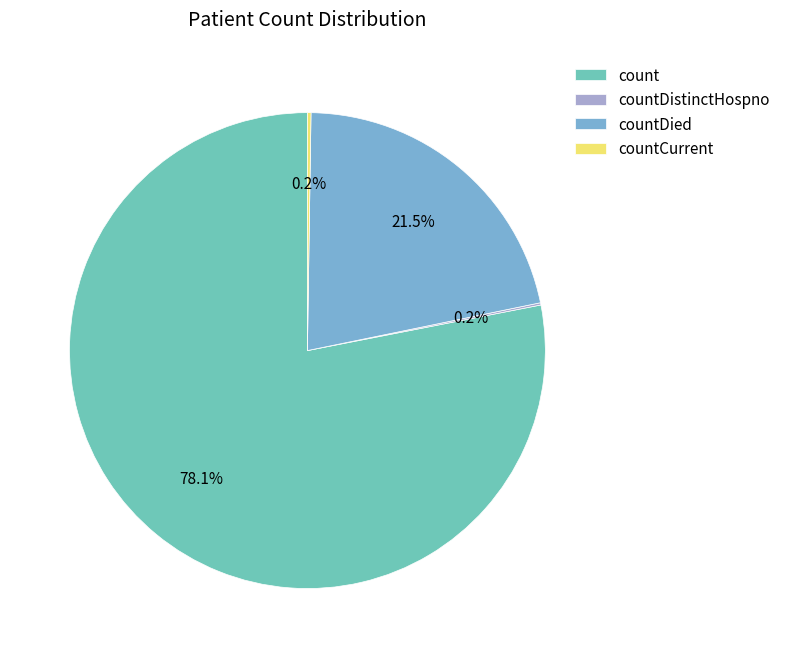

What is the largest slice in the pie chart?

count